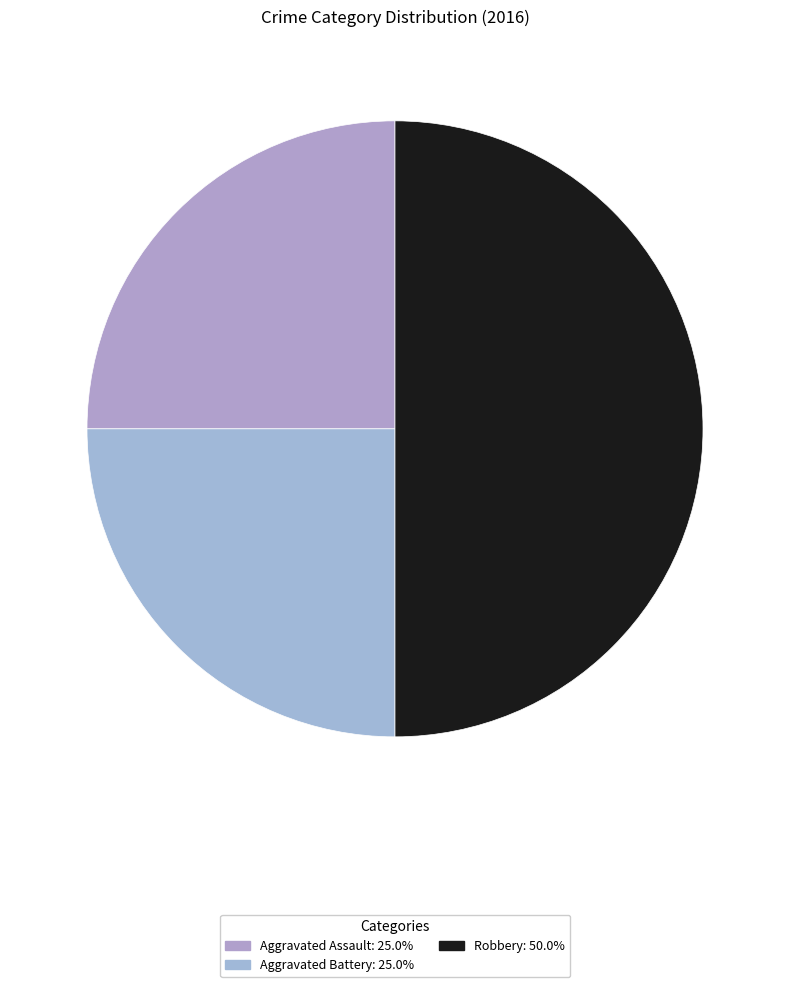

Rank the categories by value from highest to lowest.

Robbery, Aggravated Assault, Aggravated Battery